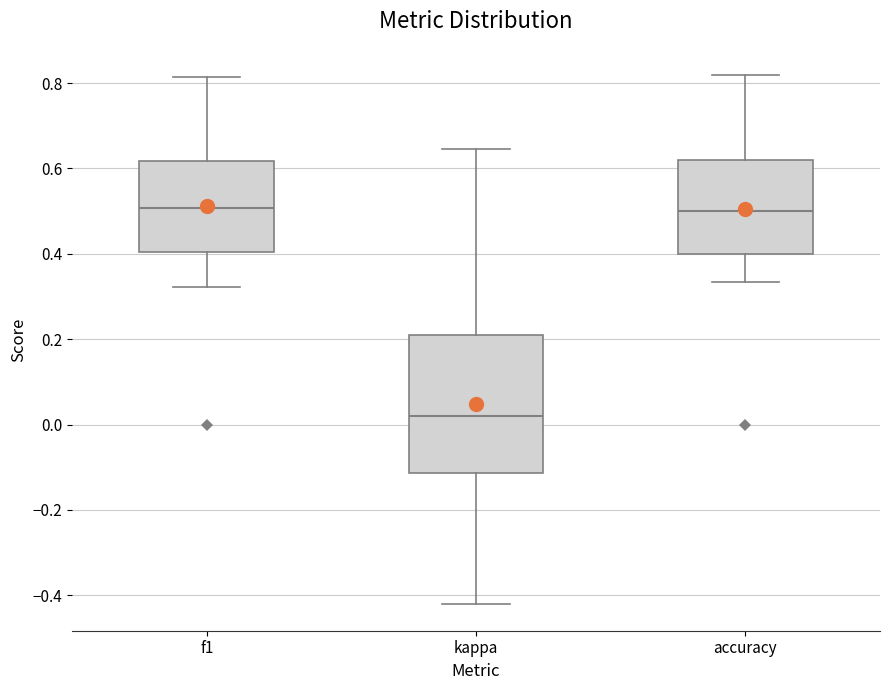

Reading left to right, read every box against the y-axis: the position of its median line, the range the box covers, and the ends of its whiskers. The values are not printed on the chart, so give them approximately, as read against the axis.

f1: median 0.50, box 0.40 to 0.62, whiskers 0.32 to 0.82
kappa: median 0.02, box -0.12 to 0.22, whiskers -0.42 to 0.64
accuracy: median 0.50, box 0.40 to 0.62, whiskers 0.34 to 0.82